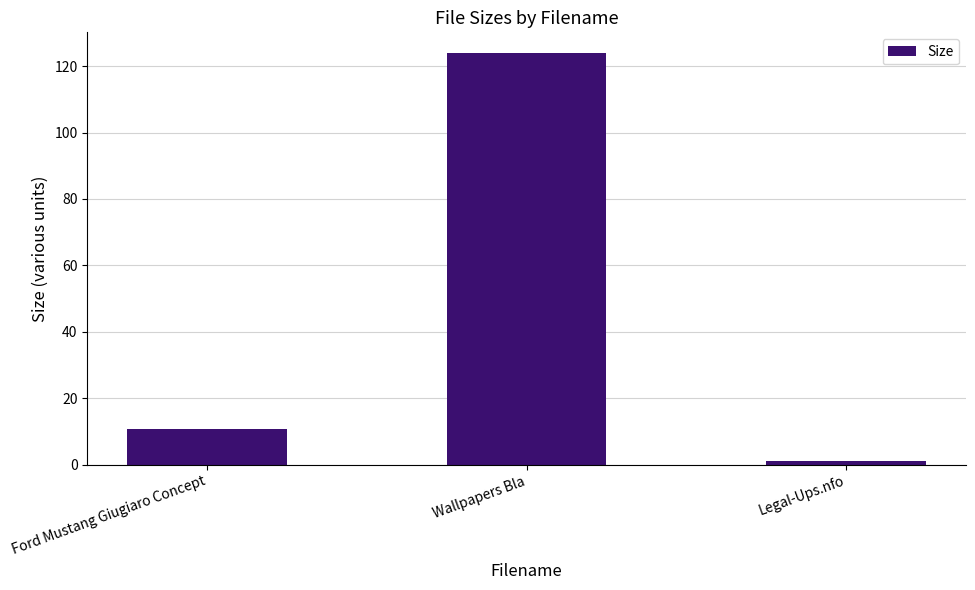

Reading left to right, list all the values displayed in this chart.

Ford Mustang Giugiaro Concept=10.7	Wallpapers Bla=124.0	Legal-Ups.nfo=1.1